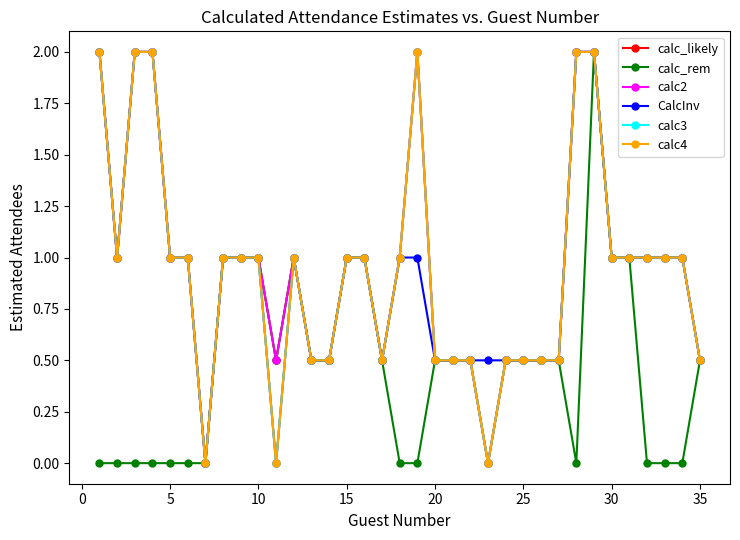

Reading left to right, what are all the values shown in this chart?

calc_likely: 2.0	1.0	2.0	2.0	1.0	1.0	0.0	1.0	1.0	1.0	0.5	1.0	0.5	0.5	1.0	1.0	0.5	1.0	2.0	0.5	0.5	0.5	0.0	0.5	0.5	0.5	0.5	2.0	2.0	1.0	1.0	1.0	1.0	1.0	0.5
calc_rem: 0.0	0.0	0.0	0.0	0.0	0.0	0.0	1.0	1.0	1.0	0.5	1.0	0.5	0.5	1.0	1.0	0.5	0.0	0.0	0.5	0.5	0.5	0.0	0.5	0.5	0.5	0.5	0.0	2.0	1.0	1.0	0.0	0.0	0.0	0.5
calc2: 2.0	1.0	2.0	2.0	1.0	1.0	0.0	1.0	1.0	1.0	0.5	1.0	0.5	0.5	1.0	1.0	0.5	1.0	2.0	0.5	0.5	0.5	0.0	0.5	0.5	0.5	0.5	2.0	2.0	1.0	1.0	1.0	1.0	1.0	0.5
CalcInv: 2.0	1.0	2.0	2.0	1.0	1.0	0.0	1.0	1.0	1.0	0.0	1.0	0.5	0.5	1.0	1.0	0.5	1.0	1.0	0.5	0.5	0.5	0.5	0.5	0.5	0.5	0.5	2.0	2.0	1.0	1.0	1.0	1.0	1.0	0.5
calc3: 2.0	1.0	2.0	2.0	1.0	1.0	0.0	1.0	1.0	1.0	0.0	1.0	0.5	0.5	1.0	1.0	0.5	1.0	2.0	0.5	0.5	0.5	0.0	0.5	0.5	0.5	0.5	2.0	2.0	1.0	1.0	1.0	1.0	1.0	0.5
calc4: 2.0	1.0	2.0	2.0	1.0	1.0	0.0	1.0	1.0	1.0	0.0	1.0	0.5	0.5	1.0	1.0	0.5	1.0	2.0	0.5	0.5	0.5	0.0	0.5	0.5	0.5	0.5	2.0	2.0	1.0	1.0	1.0	1.0	1.0	0.5